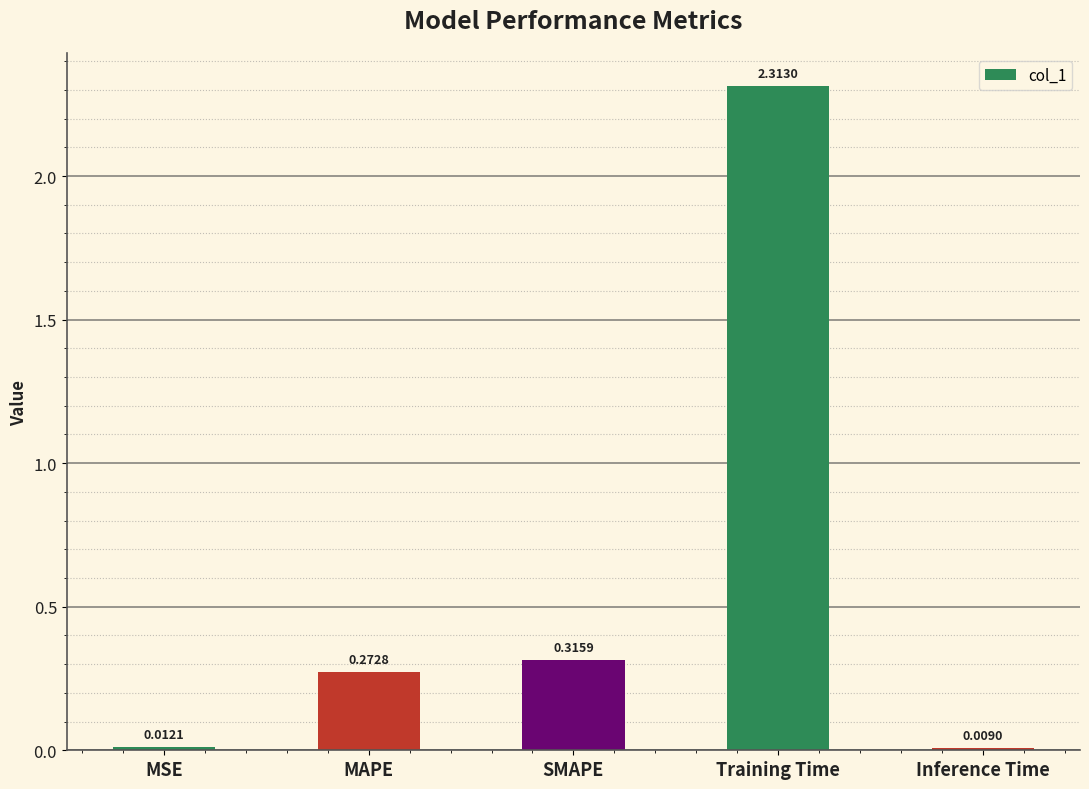

What is the sum of all values?

2.9